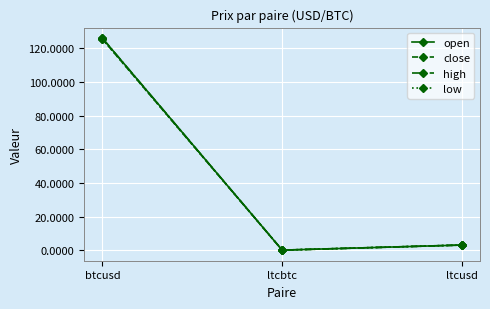

Read the close value at btcusd.

125.5